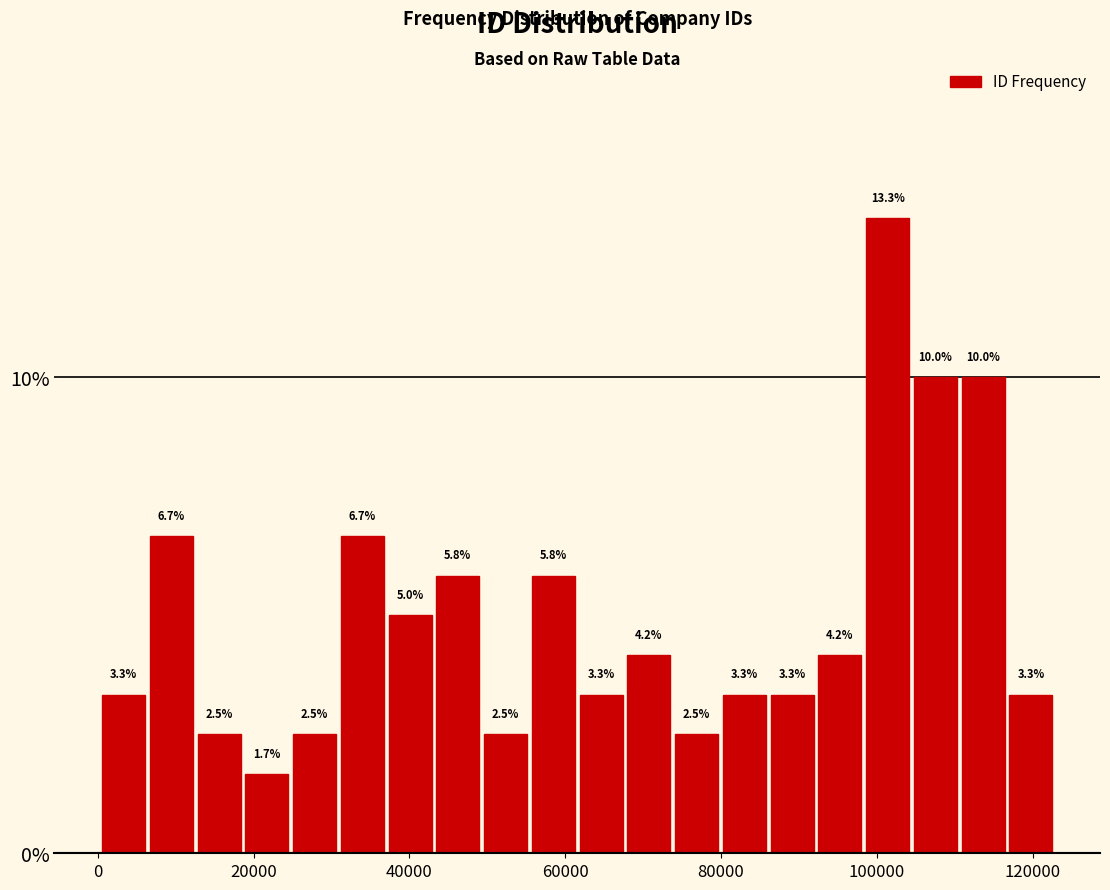

Around what value on the x-axis is the tallest bar? Give the approximate position of its centre, as read against the axis.

102000